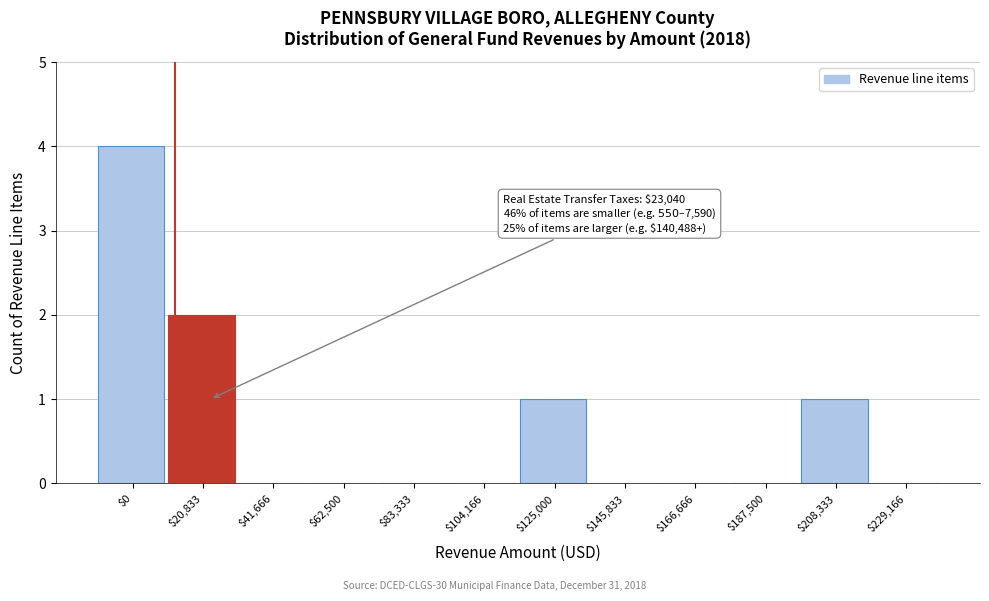

What is the sum of all values?

8